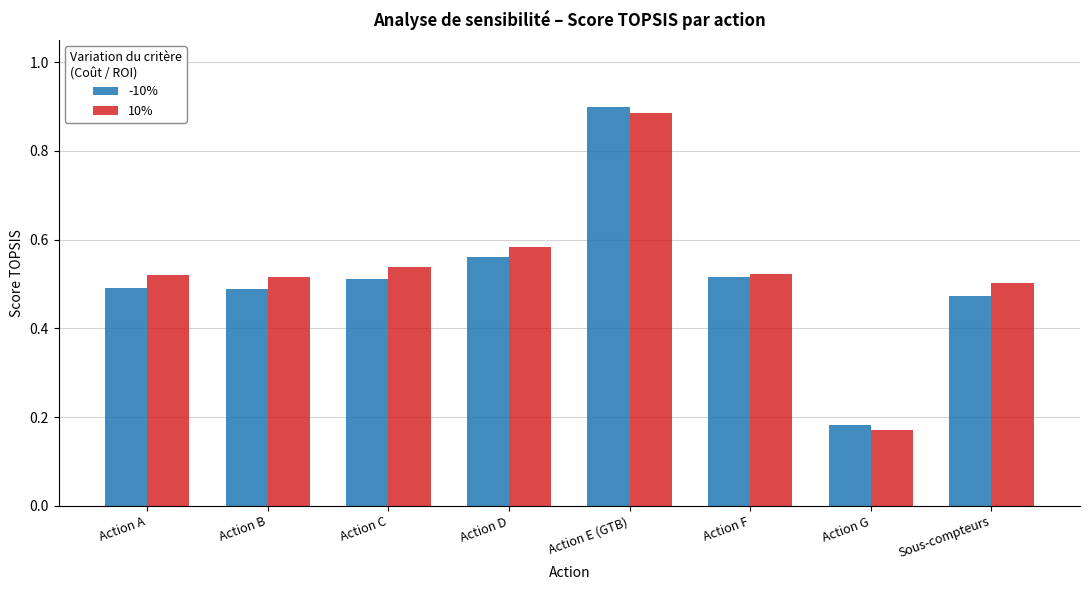

Count the number of data series in this chart.

2